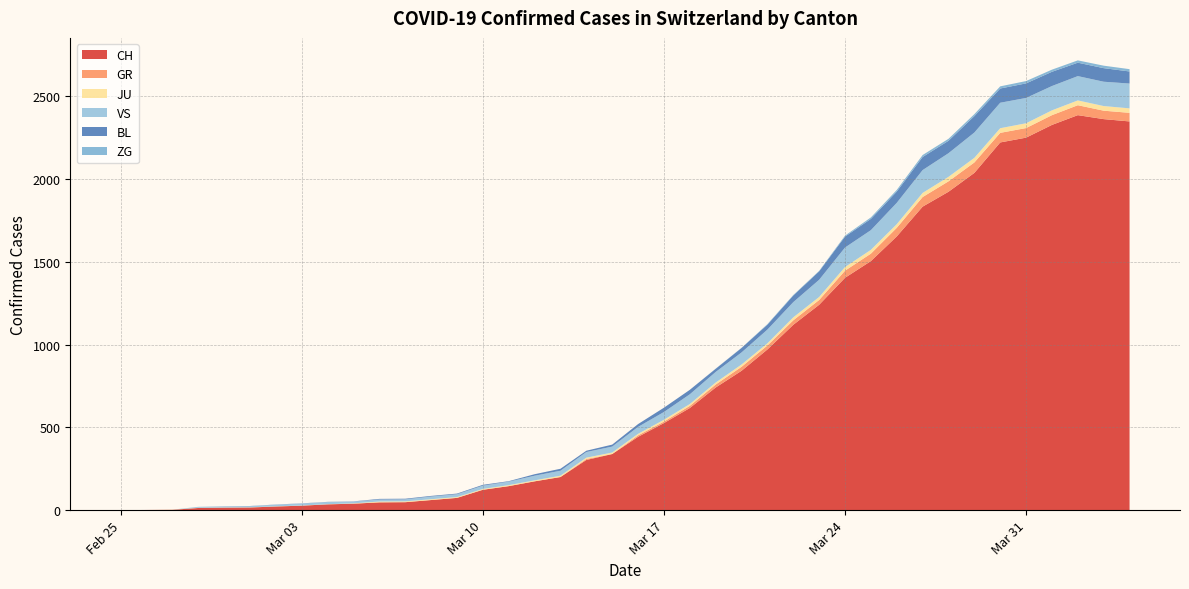

Reading left to right, what are all the values shown in this chart?

CH: 0	1	2	13	15	16	22	27	35	39	47	48	61	74	123	145	174	200	303	339	443	526	617	741	842	971	1120	1241	1404	1505	1654	1834	1924	2038	2222	2251	2328	2387	2363	2349
GR: 0	0	0	0	0	0	0	0	0	0	0	0	0	0	0	0	0	0	6	0	9	9	13	18	24	24	27	29	43	45	52	58	63	63	58	58	59	60	51	52
JU: 0	0	1	1	1	1	1	1	1	2	5	5	5	5	5	6	6	8	8	9	9	11	11	12	14	13	18	18	22	23	22	25	27	28	28	29	29	29	28	27
VS: 0	0	0	6	6	7	10	12	13	11	12	12	16	17	20	21	28	30	34	36	42	47	59	64	73	83	92	104	118	119	129	138	143	153	154	153	147	147	147	150
BL: 0	0	0	0	1	1	1	1	1	1	4	4	4	4	5	3	9	12	8	12	17	26	27	19	27	30	40	51	66	68	68	79	75	99	86	88	86	81	82	73
ZG: 0	0	0	0	0	0	0	0	0	0	0	0	0	0	0	0	0	0	0	0	0	0	0	1	1	3	3	3	6	9	10	12	12	12	13	14	13	14	15	14